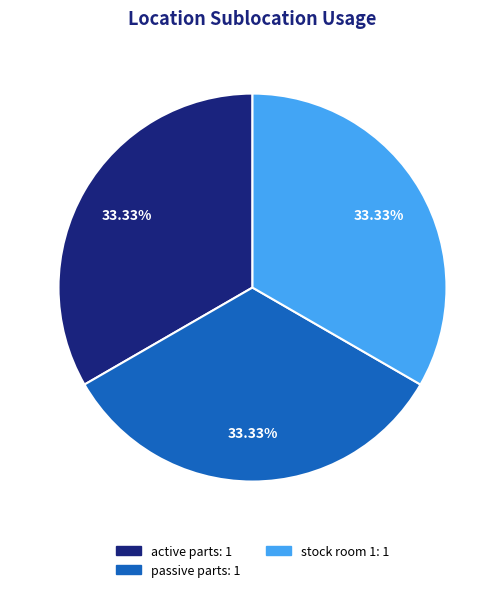

Is there any slice that represents more than half of the pie?

No